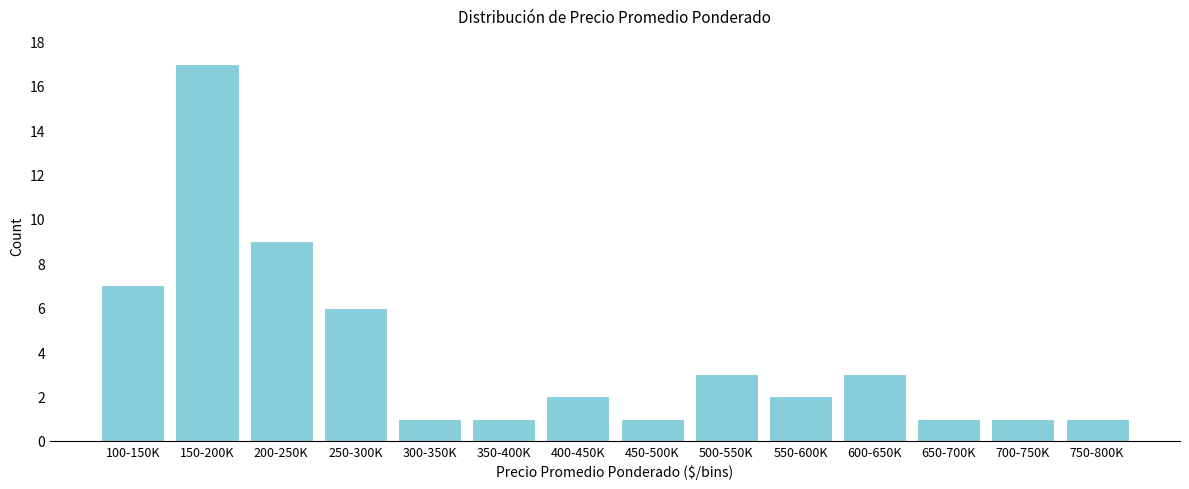

Reading left to right, what are all the values shown in this chart?

100-150K=7	150-200K=17	200-250K=9	250-300K=6	300-350K=1	350-400K=1	400-450K=2	450-500K=1	500-550K=3	550-600K=2	600-650K=3	650-700K=1	700-750K=1	750-800K=1